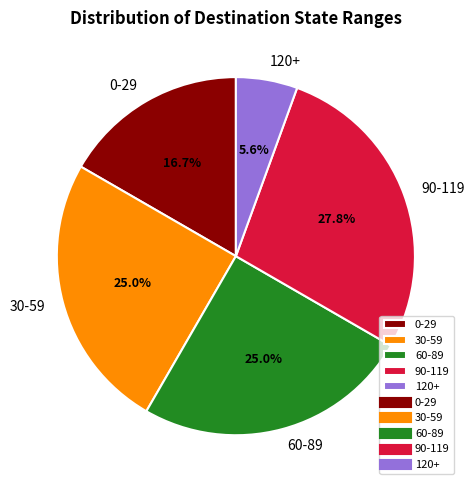

What is the largest slice in the pie chart?

90-119